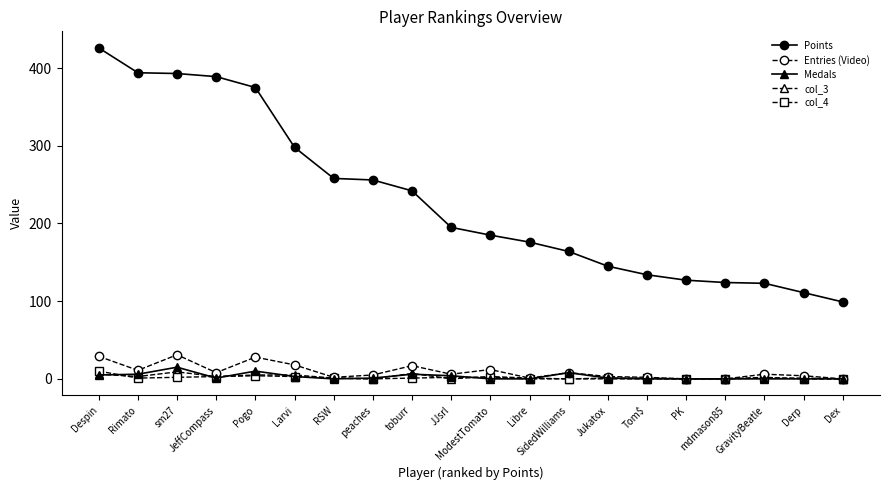

The value of Medals at toburr is 6. True or false?

True